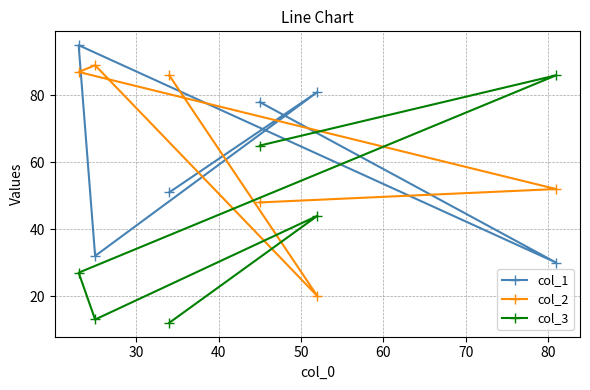

What is the average value of the col_3 series?

41